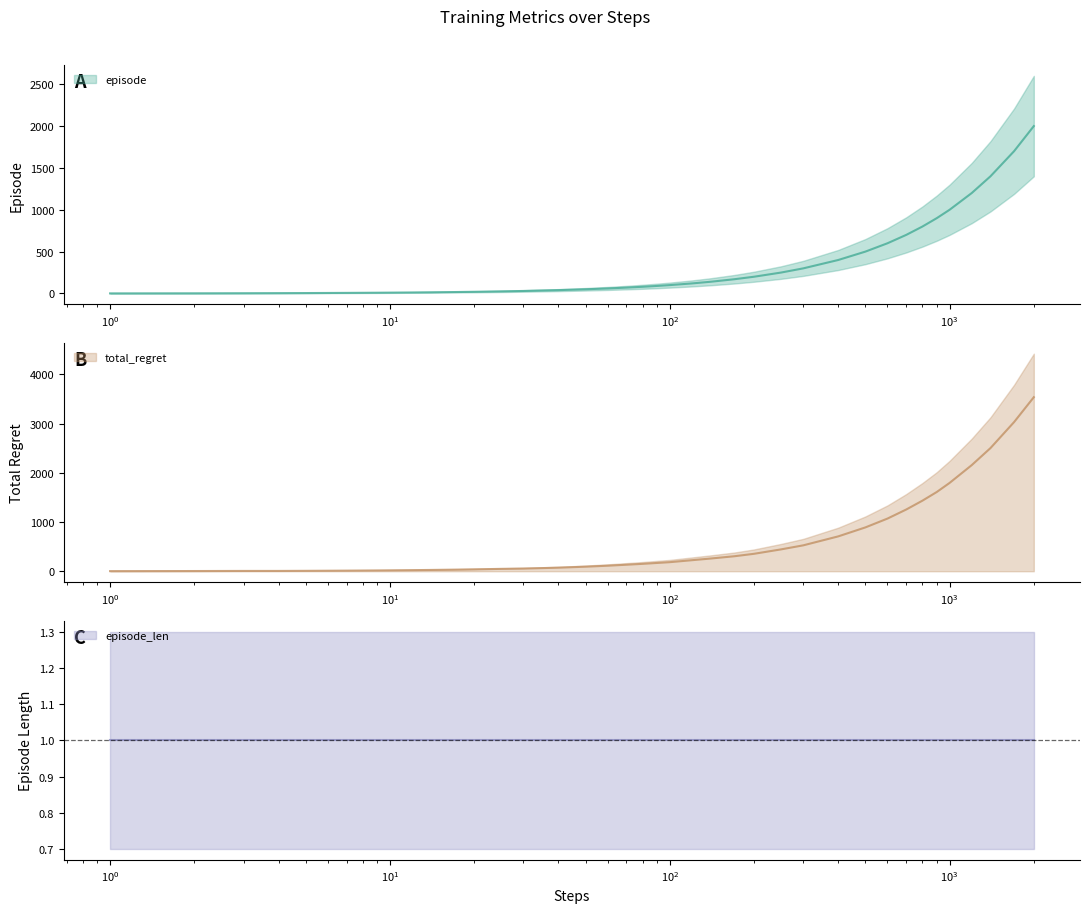

What is the average value of the episode series?

326